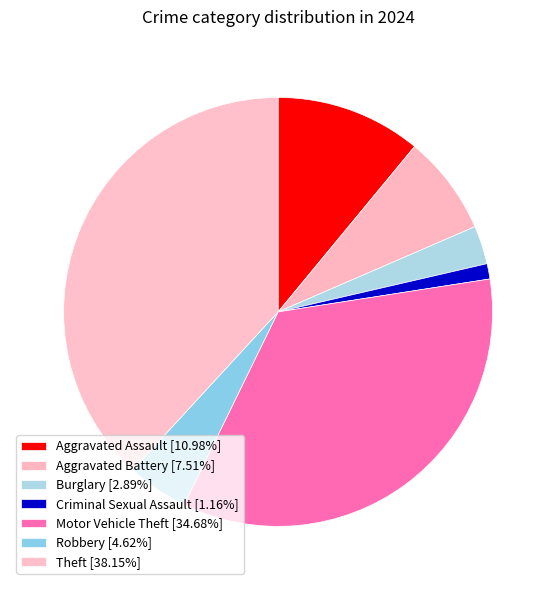

How many segments does this pie chart have?

7